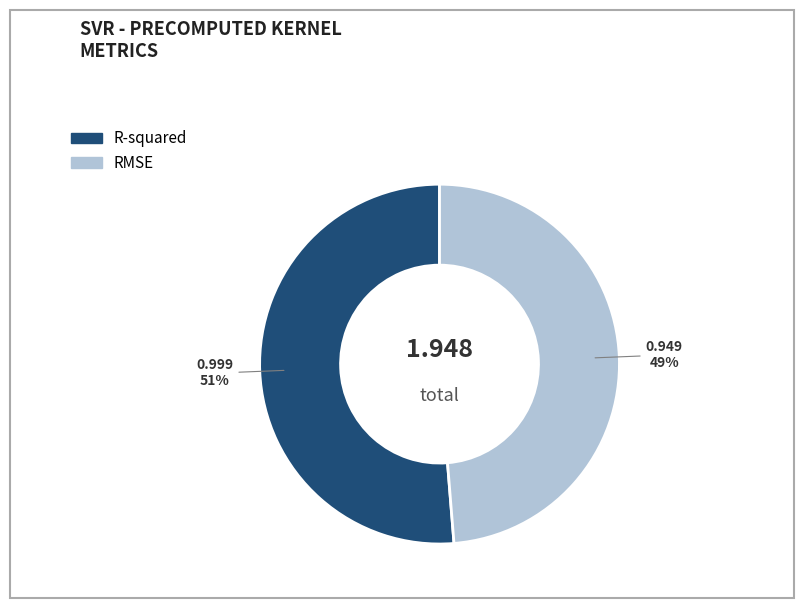

Between RMSE and R-squared, which is larger?

R-squared